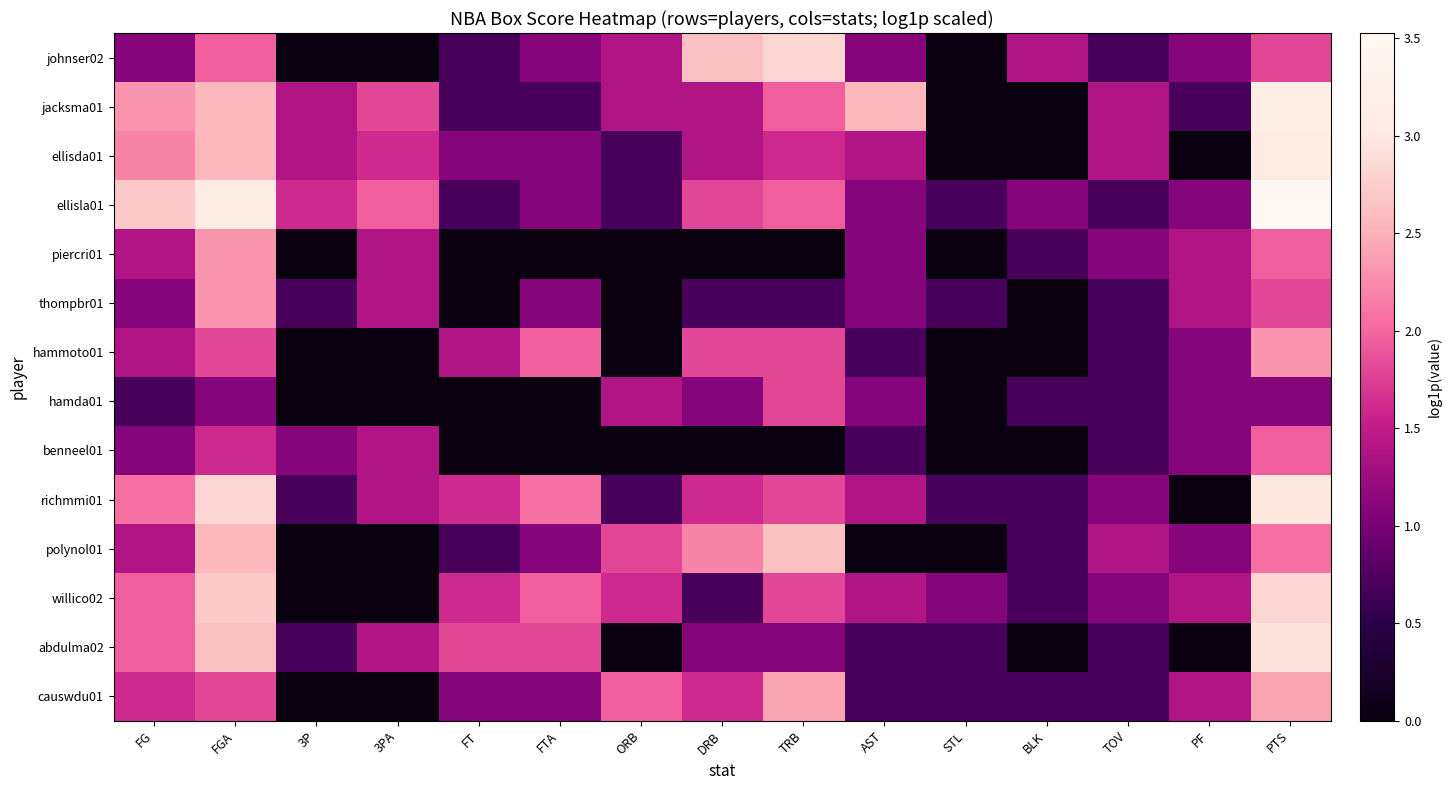

Reading left to right, what are all the values shown in this chart?

johnser02: FG=1.1	FGA=1.9	3P=0.0	3PA=0.0	FT=0.7	FTA=1.1	ORB=1.4	DRB=2.6	TRB=2.8	AST=1.1	STL=0.0	BLK=1.4	TOV=0.7	PF=1.1	PTS=1.8
jacksma01: FG=2.3	FGA=2.6	3P=1.4	3PA=1.8	FT=0.7	FTA=0.7	ORB=1.4	DRB=1.4	TRB=1.9	AST=2.6	STL=0.0	BLK=0.0	TOV=1.4	PF=0.7	PTS=3.1
ellisda01: FG=2.2	FGA=2.6	3P=1.4	3PA=1.6	FT=1.1	FTA=1.1	ORB=0.7	DRB=1.4	TRB=1.6	AST=1.4	STL=0.0	BLK=0.0	TOV=1.4	PF=0.0	PTS=3.1
ellisla01: FG=2.7	FGA=3.1	3P=1.6	3PA=1.9	FT=0.7	FTA=1.1	ORB=0.7	DRB=1.8	TRB=1.9	AST=1.1	STL=0.7	BLK=1.1	TOV=0.7	PF=1.1	PTS=3.5
piercri01: FG=1.4	FGA=2.3	3P=0.0	3PA=1.4	FT=0.0	FTA=0.0	ORB=0.0	DRB=0.0	TRB=0.0	AST=1.1	STL=0.0	BLK=0.7	TOV=1.1	PF=1.4	PTS=1.9
thompbr01: FG=1.1	FGA=2.3	3P=0.7	3PA=1.4	FT=0.0	FTA=1.1	ORB=0.0	DRB=0.7	TRB=0.7	AST=1.1	STL=0.7	BLK=0.0	TOV=0.7	PF=1.4	PTS=1.8
hammoto01: FG=1.4	FGA=1.8	3P=0.0	3PA=0.0	FT=1.4	FTA=1.9	ORB=0.0	DRB=1.8	TRB=1.8	AST=0.7	STL=0.0	BLK=0.0	TOV=0.7	PF=1.1	PTS=2.3
hamda01: FG=0.7	FGA=1.1	3P=0.0	3PA=0.0	FT=0.0	FTA=0.0	ORB=1.4	DRB=1.1	TRB=1.8	AST=1.1	STL=0.0	BLK=0.7	TOV=0.7	PF=1.1	PTS=1.1
benneel01: FG=1.1	FGA=1.6	3P=1.1	3PA=1.4	FT=0.0	FTA=0.0	ORB=0.0	DRB=0.0	TRB=0.0	AST=0.7	STL=0.0	BLK=0.0	TOV=0.7	PF=1.1	PTS=1.9
richmmi01: FG=2.1	FGA=2.8	3P=0.7	3PA=1.4	FT=1.6	FTA=2.1	ORB=0.7	DRB=1.6	TRB=1.8	AST=1.4	STL=0.7	BLK=0.7	TOV=1.1	PF=0.0	PTS=3.0
polynol01: FG=1.4	FGA=2.6	3P=0.0	3PA=0.0	FT=0.7	FTA=1.1	ORB=1.8	DRB=2.2	TRB=2.6	AST=0.0	STL=0.0	BLK=0.7	TOV=1.4	PF=1.1	PTS=2.1
willico02: FG=1.9	FGA=2.7	3P=0.0	3PA=0.0	FT=1.6	FTA=1.9	ORB=1.6	DRB=0.7	TRB=1.8	AST=1.4	STL=1.1	BLK=0.7	TOV=1.1	PF=1.4	PTS=2.8
abdulma02: FG=1.9	FGA=2.6	3P=0.7	3PA=1.4	FT=1.8	FTA=1.8	ORB=0.0	DRB=1.1	TRB=1.1	AST=0.7	STL=0.7	BLK=0.0	TOV=0.7	PF=0.0	PTS=2.9
causwdu01: FG=1.6	FGA=1.8	3P=0.0	3PA=0.0	FT=1.1	FTA=1.1	ORB=1.9	DRB=1.6	TRB=2.4	AST=0.7	STL=0.7	BLK=0.7	TOV=0.7	PF=1.4	PTS=2.4